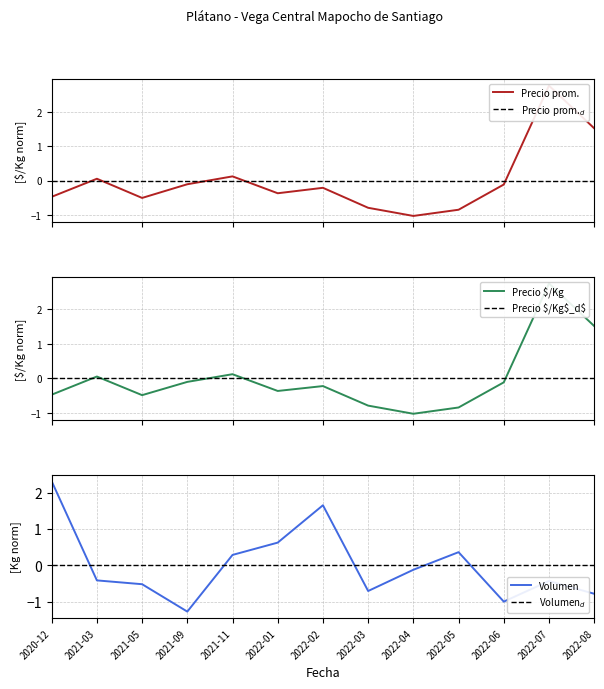

How many interior local peaks does the Precio promedio ponderado series have?

4